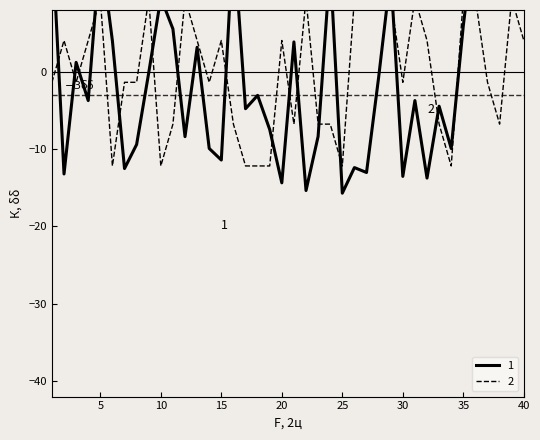

The value of order_value at 19 is -7.5. True or false?

True